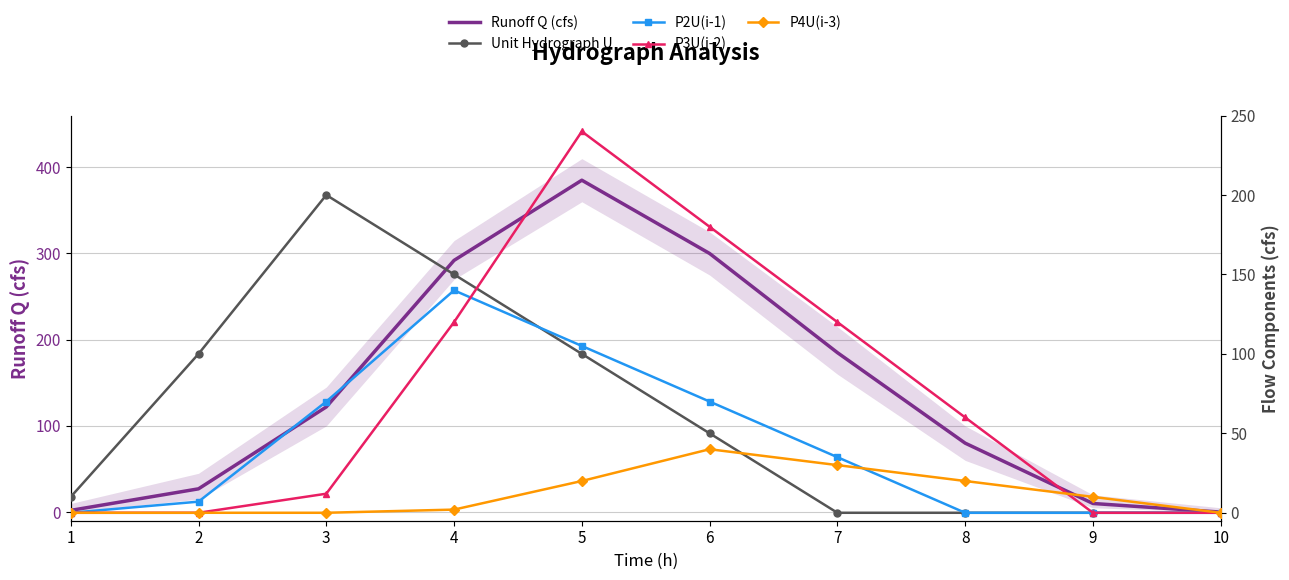

The value of P2U(i-1) at 5 is 177. True or false?

False